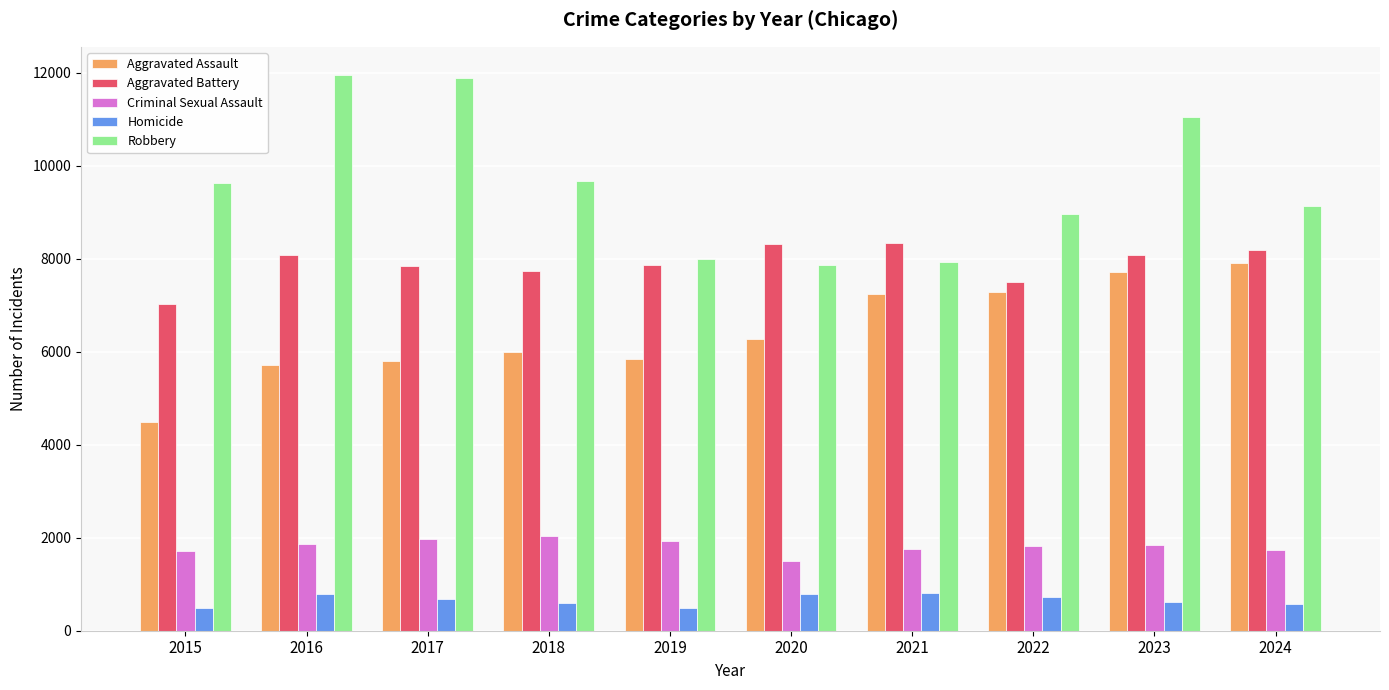

What is the difference between the Robbery values at 2024 and 2020?

1278